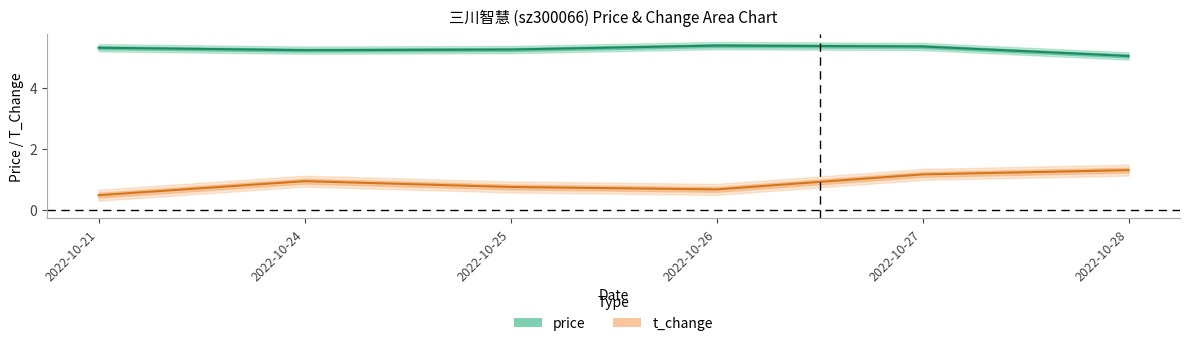

Reading right to left, extract all data points from this chart.

price: 5.0	5.3	5.4	5.2	5.2	5.3
t_change: 1.3	1.2	0.7	0.8	0.9	0.5